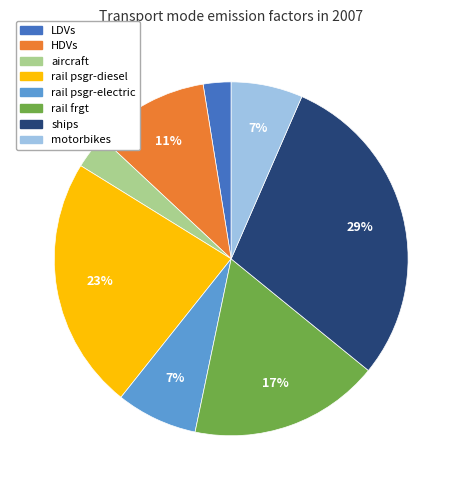

Is it true that ships is 24% of the pie?

False